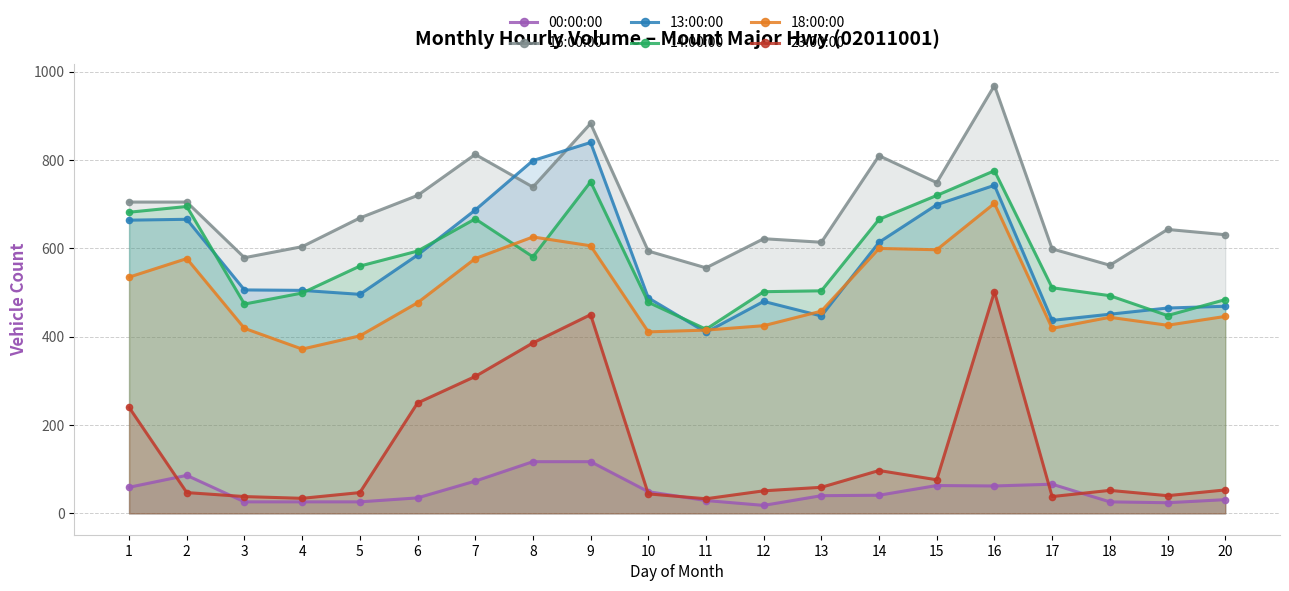

Between 13 and 4, which is larger?

13